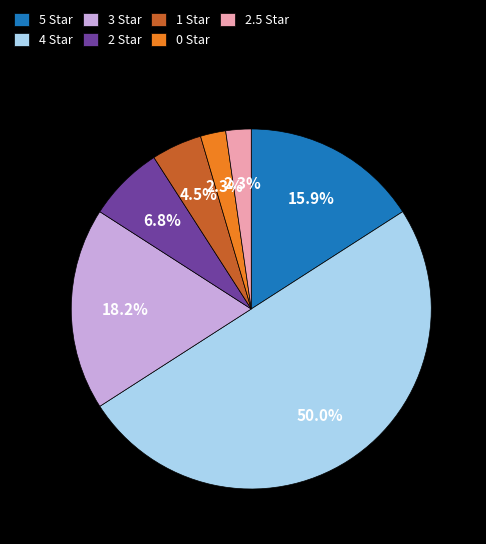

Combined, what portion of the pie is 4 Star and 3 Star?

68.2%